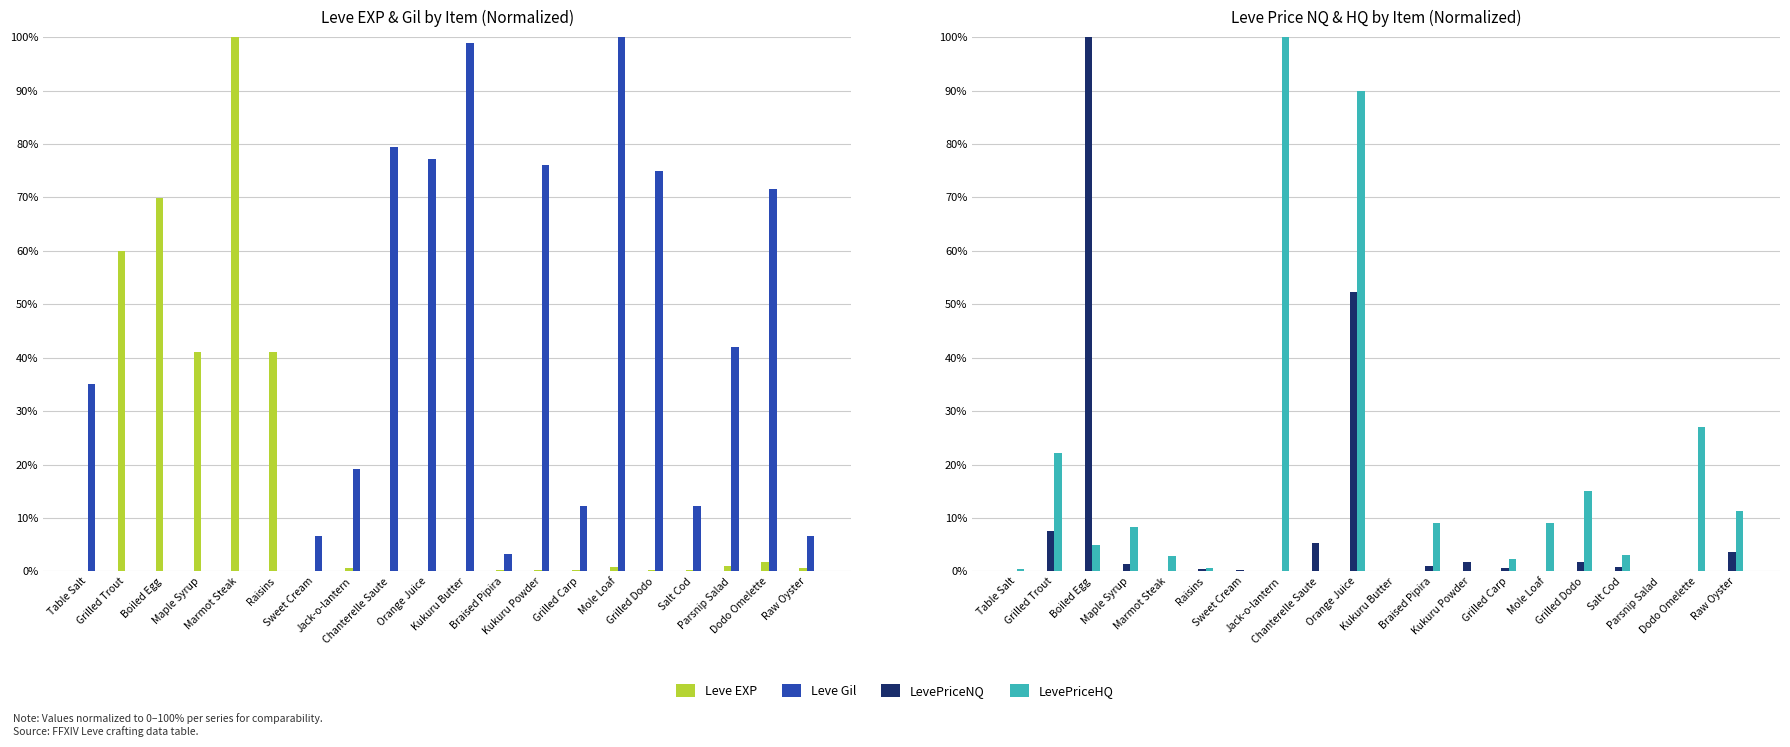

Where is LevePriceNQ nearest to the value 50?

Orange Juice